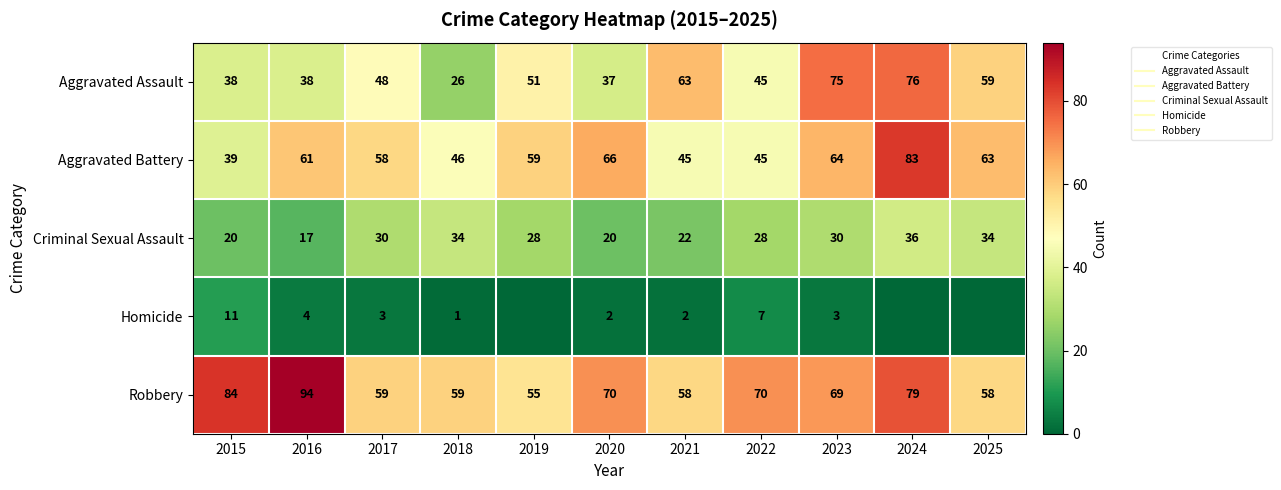

What is the difference between the maximum and second lowest values in the Robbery series?

36